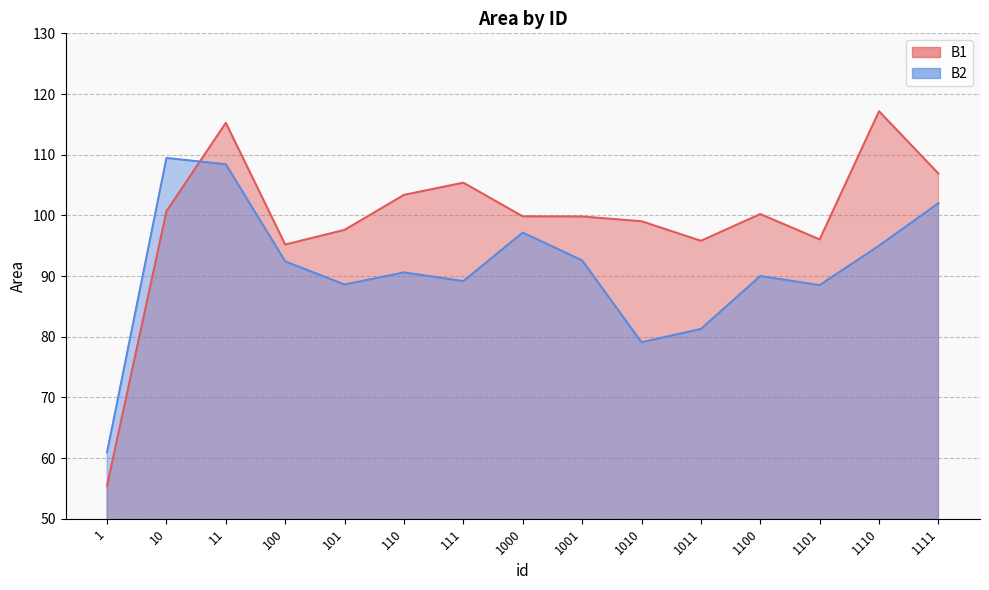

Rank the series by their maximum value, from lowest to highest.

B2, B1